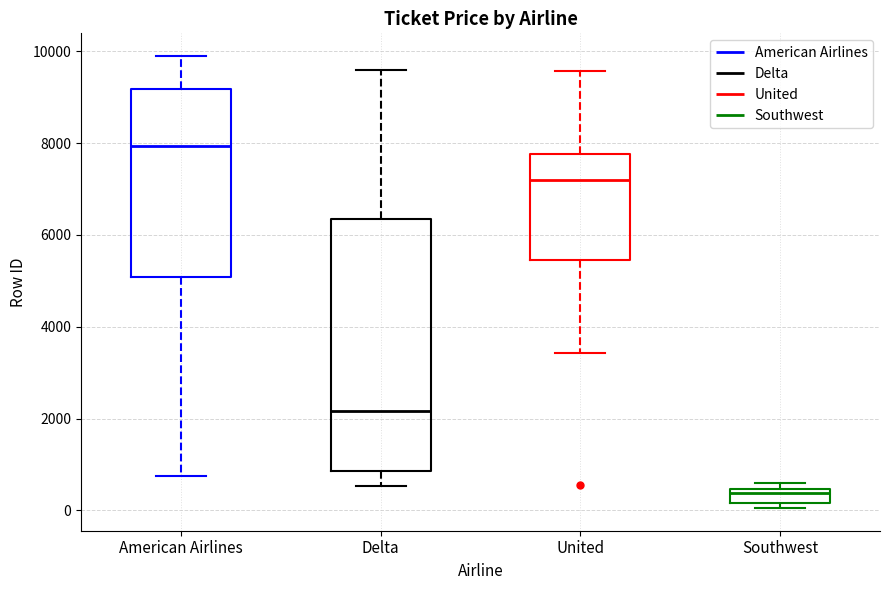

Where does the median line of the box for Delta sit on the y-axis? The values are not printed on the chart, so give them approximately, as read against the axis.

2200